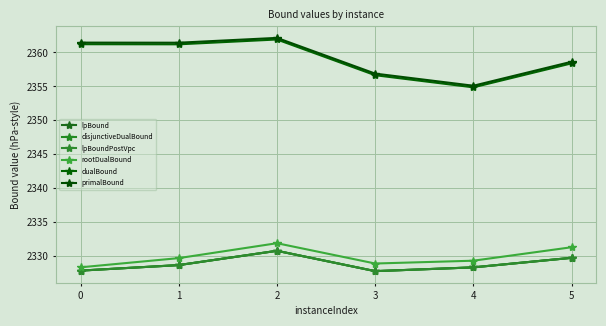

Does the chart have visible grid lines?

Yes